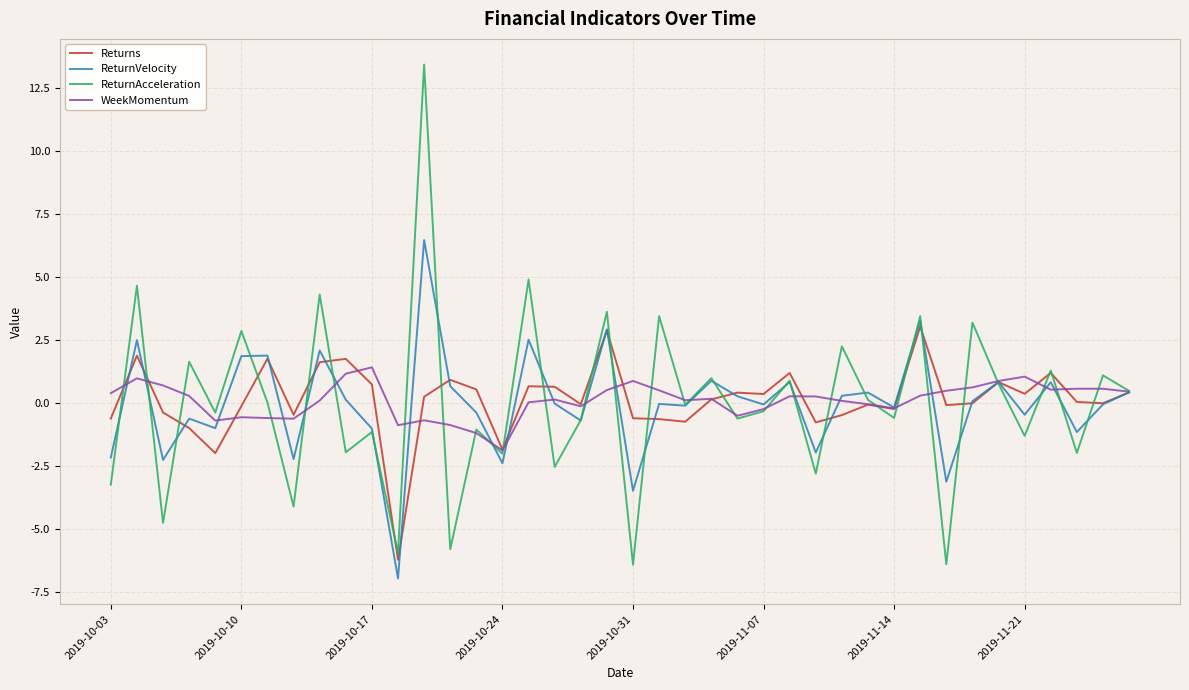

Which series has the largest range (max minus min)?

ReturnAcceleration